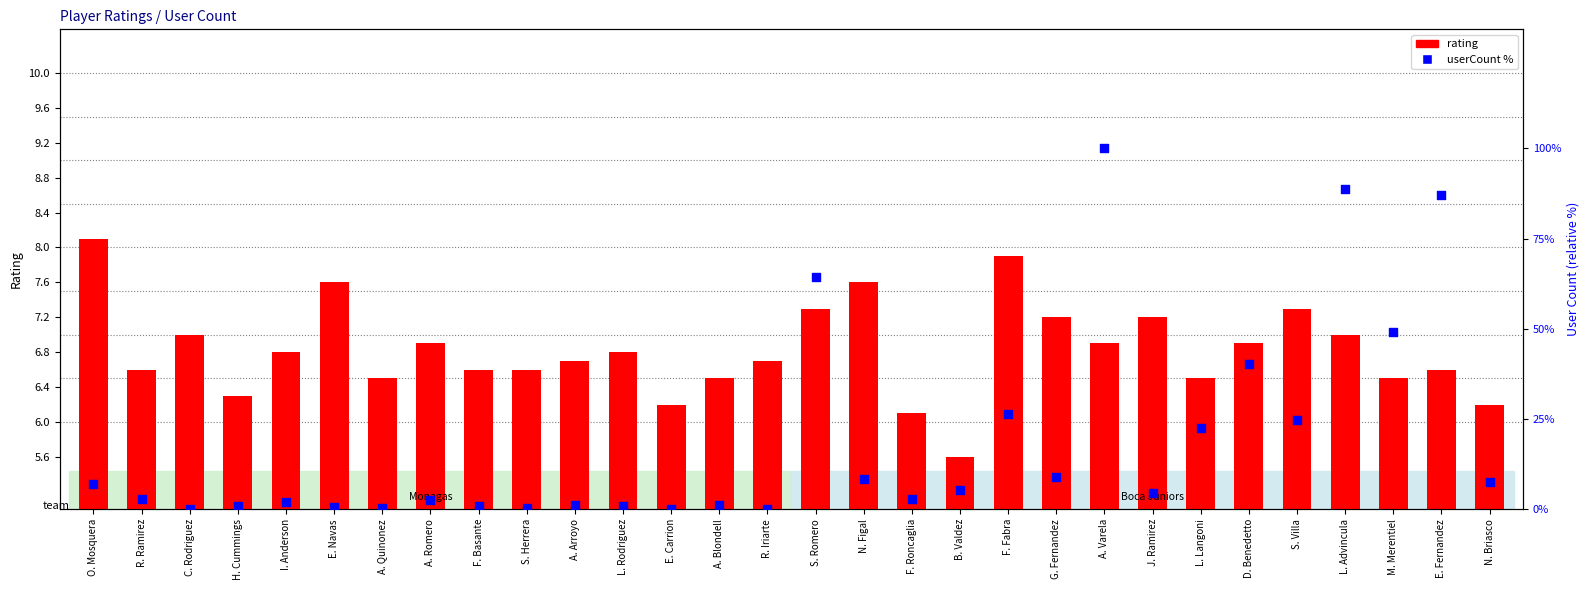

Which series reaches the minimum Y coordinate?

userCount %